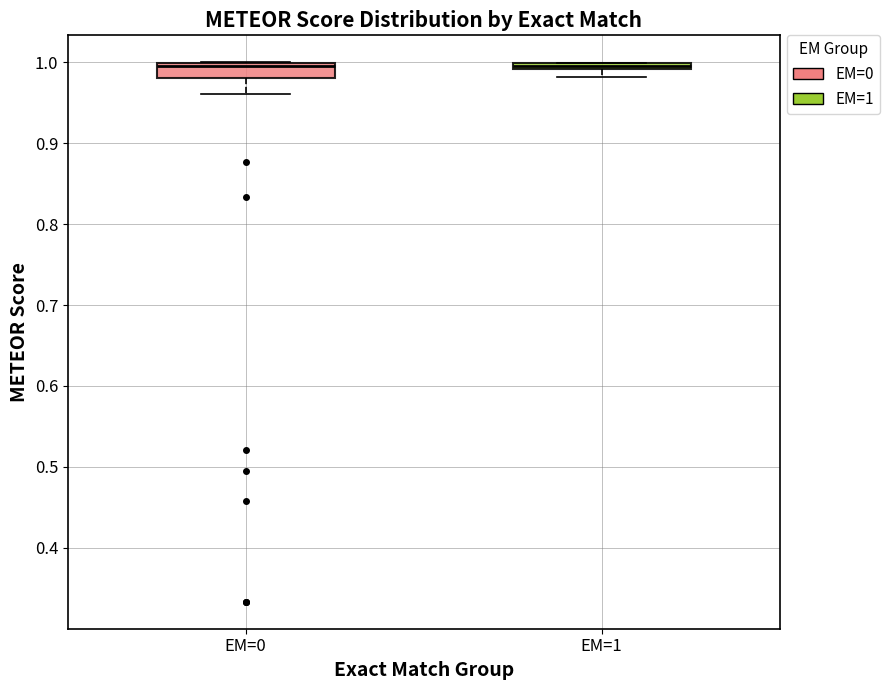

Where does the lower whisker of the box for EM=0 end on the y-axis? The values are not printed on the chart, so give them approximately, as read against the axis.

0.96